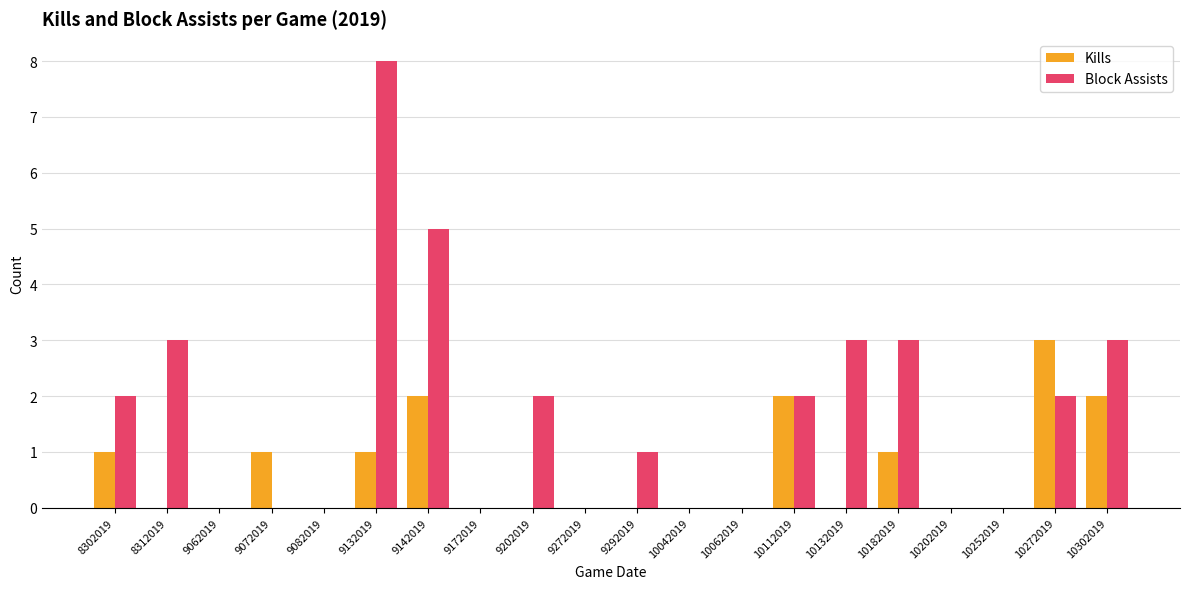

Which series has the largest total across all categories?

Block Assists